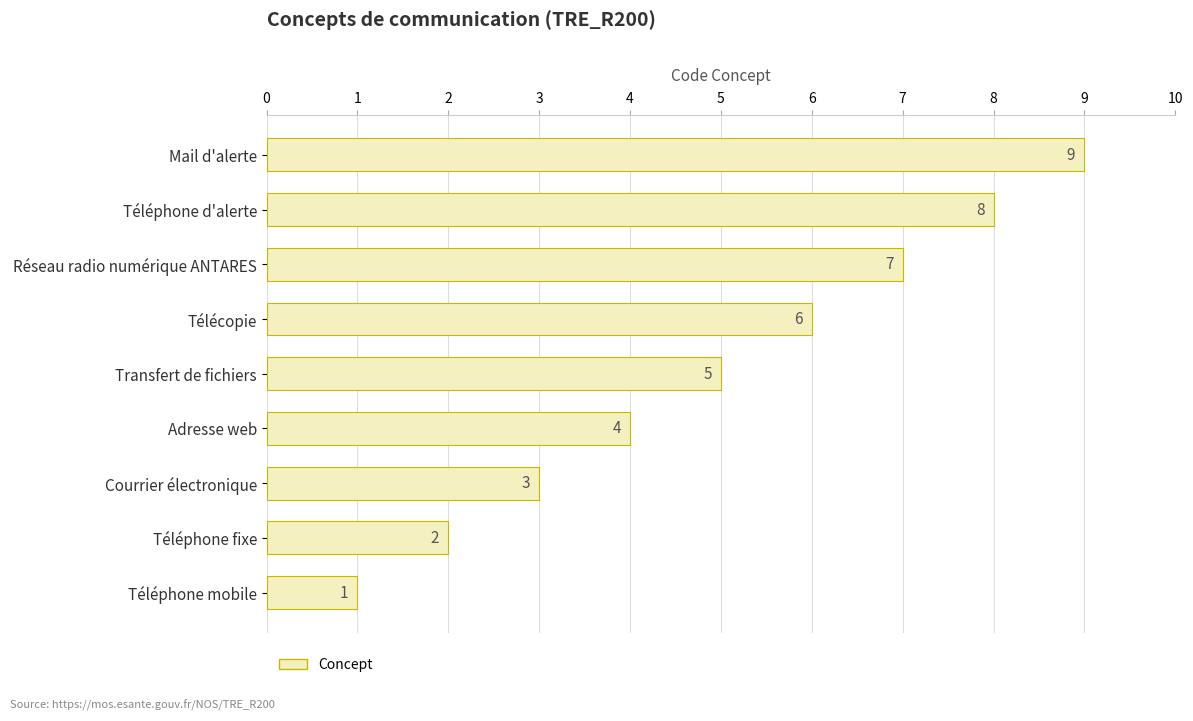

What is the difference between the maximum and minimum values?

8